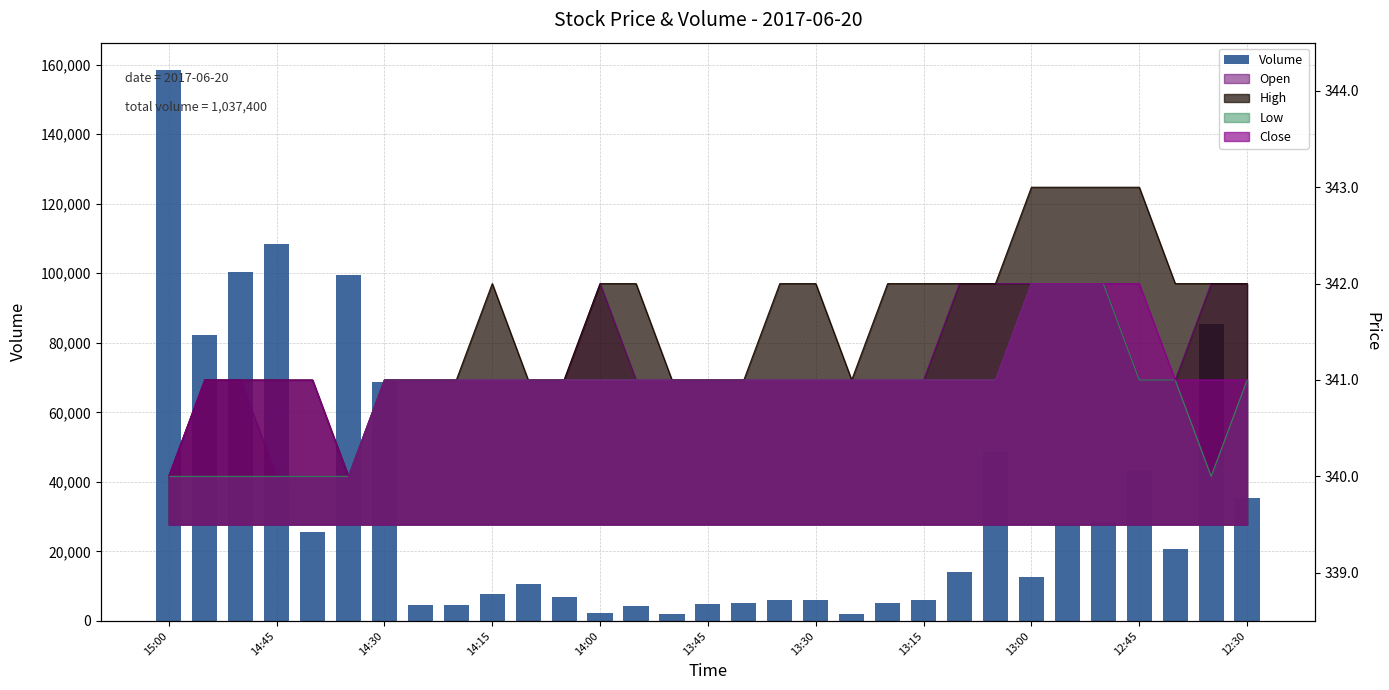

How many bars are there in total?

31